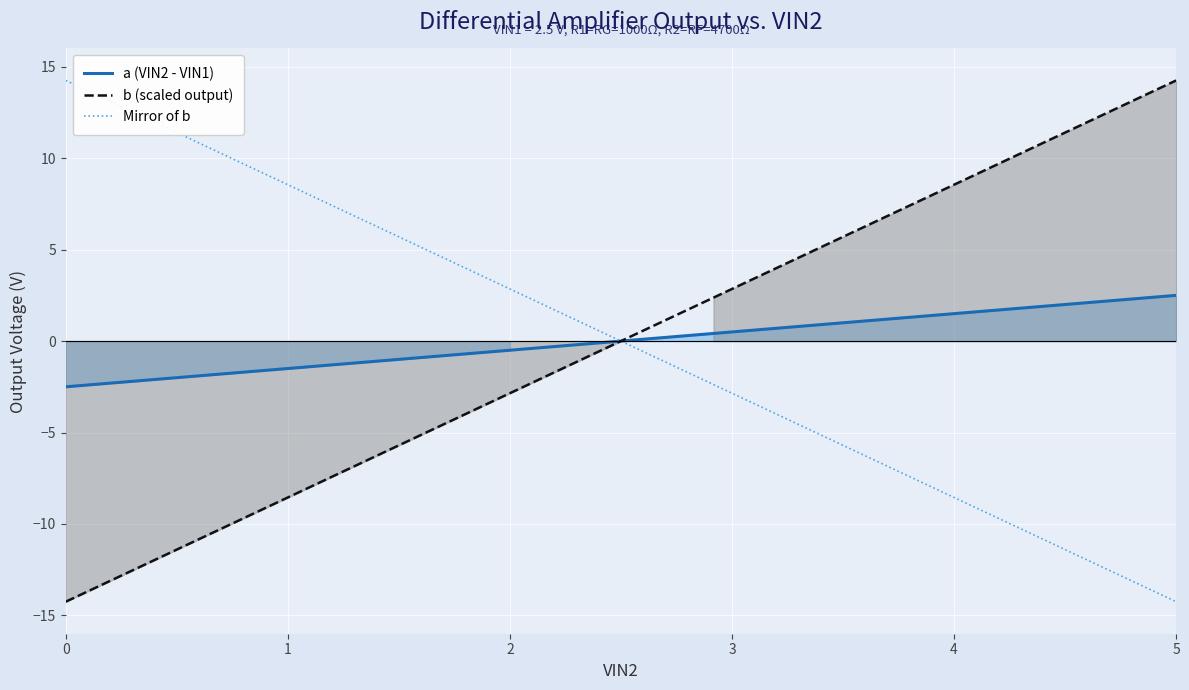

Which category has the lowest value in the Mirror of b series?

5